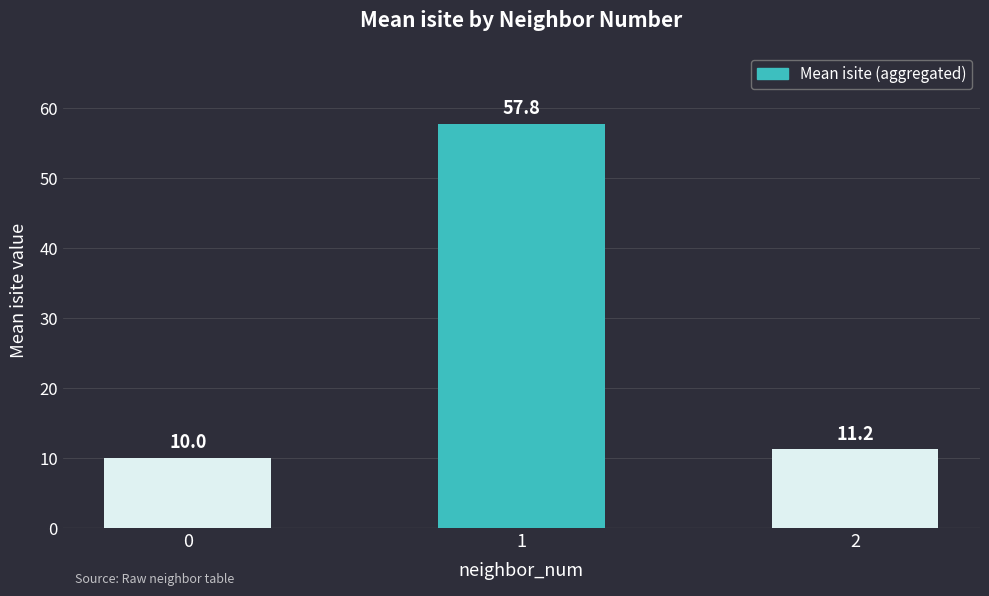

What is the change in value from 1 to 2?

-46.5